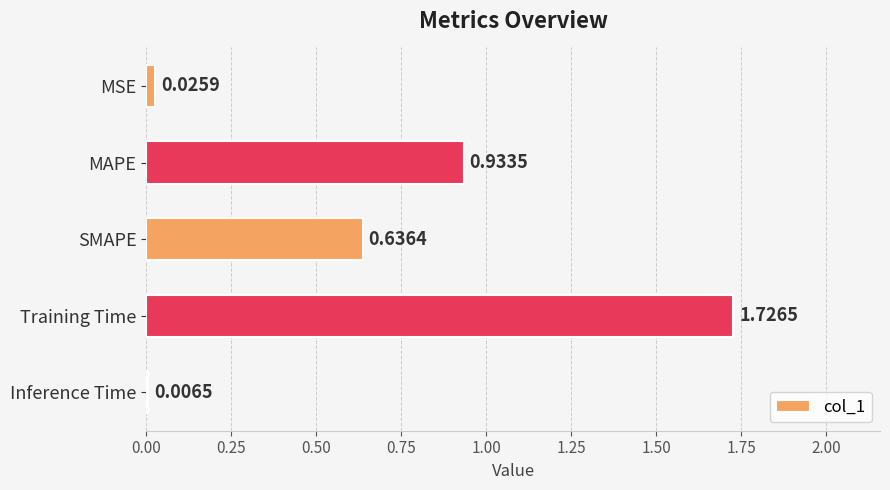

Which category has the highest value across all series?

Training Time